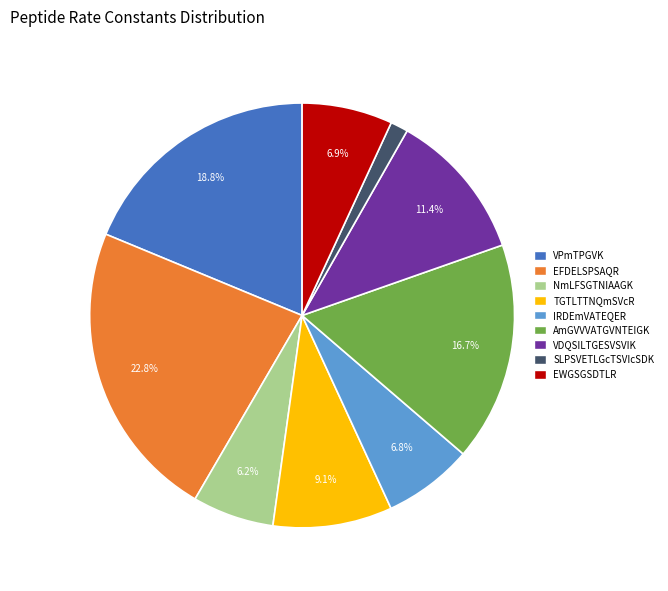

What percentage is NOT represented by AmGVVVATGVNTEIGK?

83.3%